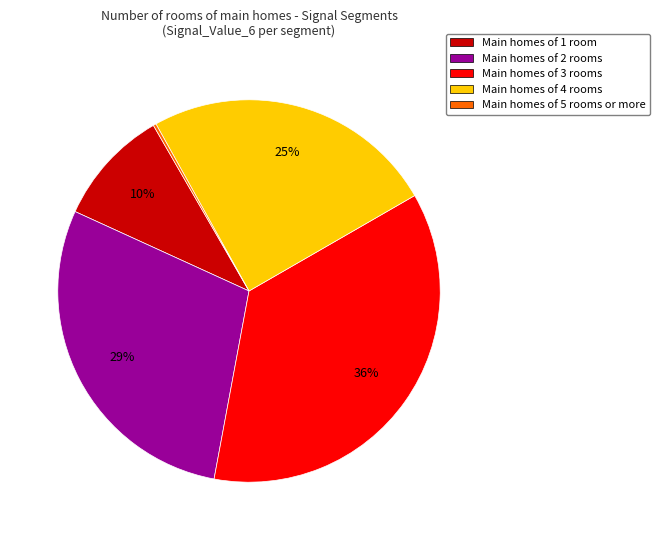

Which has a higher value, Main homes of 4 rooms or Main homes of 2 rooms?

Main homes of 2 rooms